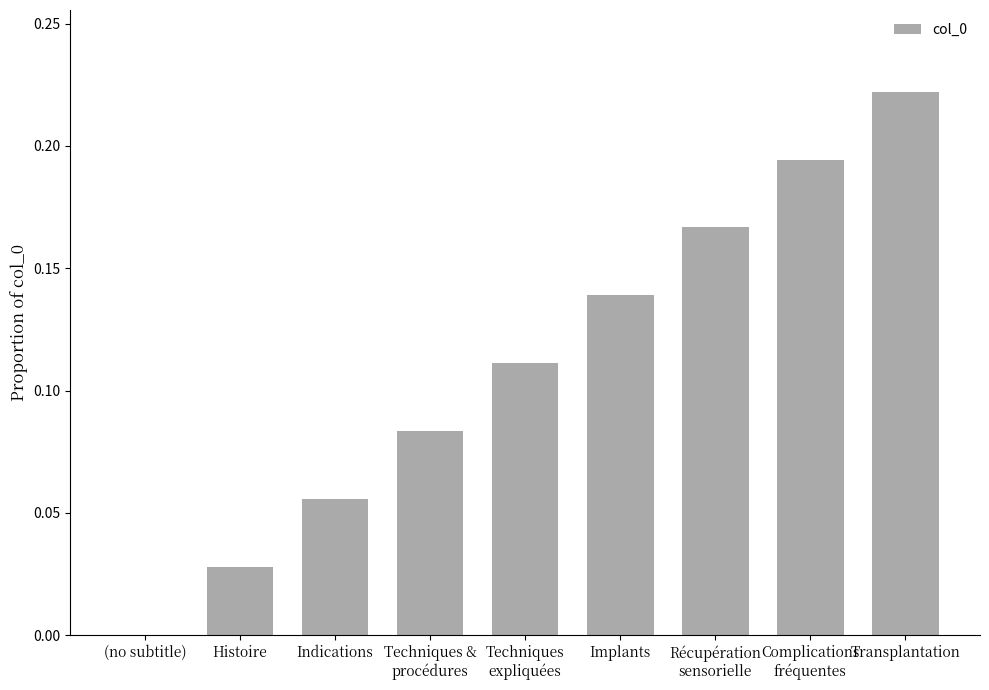

The chart shows a value of 0.0 at Histoire. True or false?

True